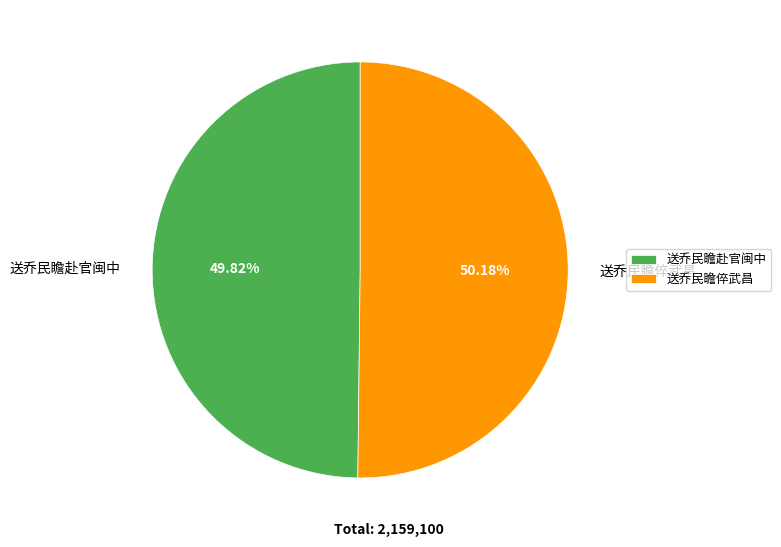

What percentage is the 送乔民瞻倅武昌 slice, to the nearest percent?

50%